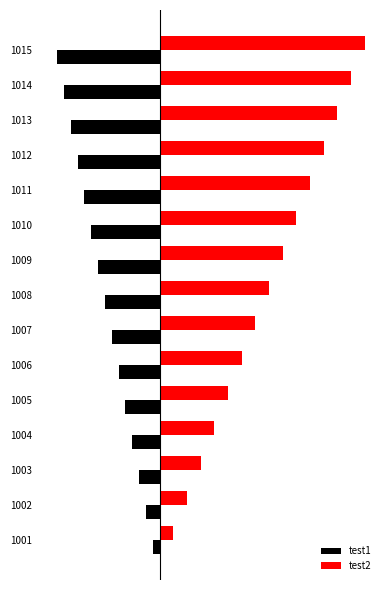

Which series has the widest spread of values?

test2